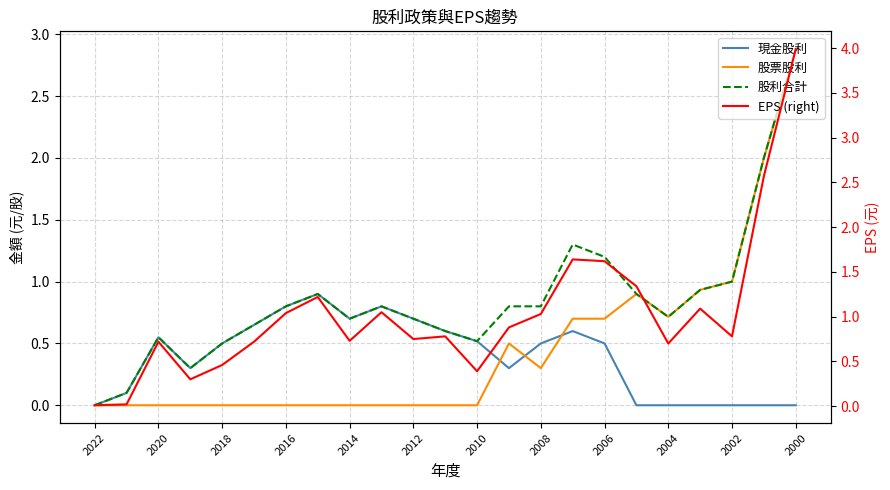

The value of 現金股利 at 19 is 0.0. True or false?

True